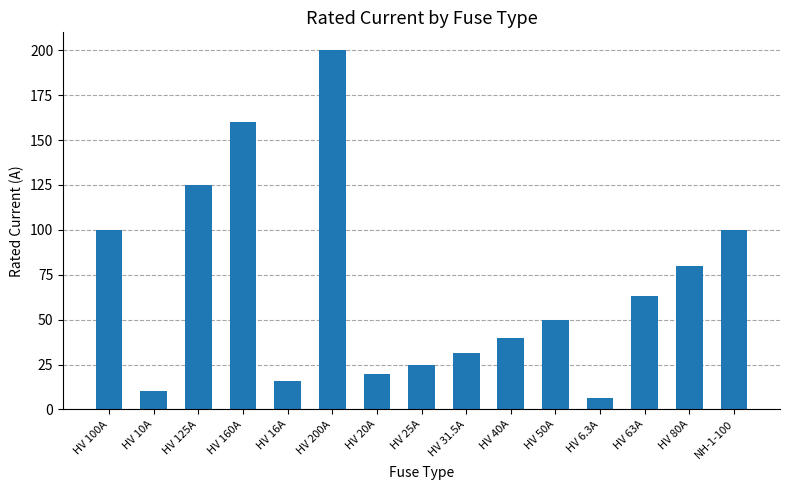

What position from the left is HV 16A?

5